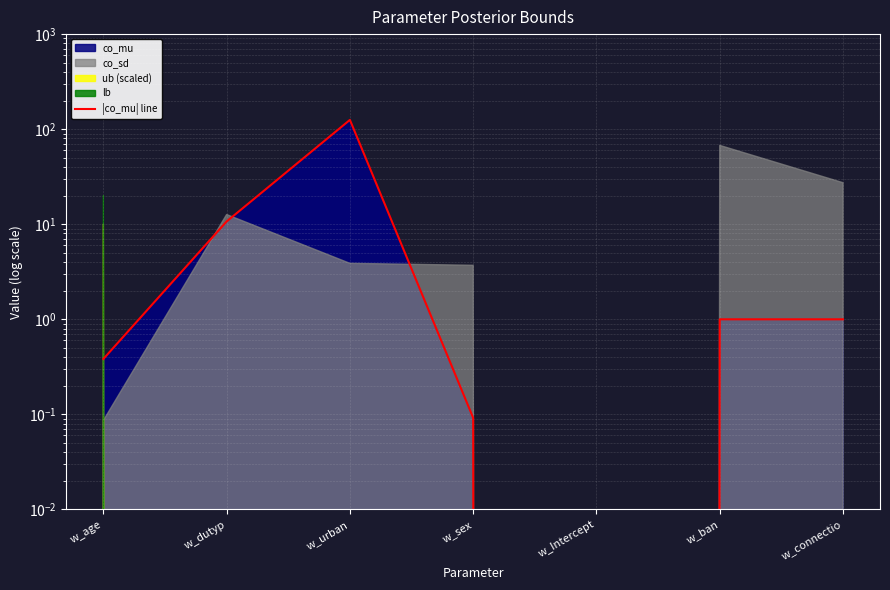

Rank the categories by value from highest to lowest.

w_urban, w_dutyp, w_ban, w_connectio, w_age, w_sex, w_Intercept